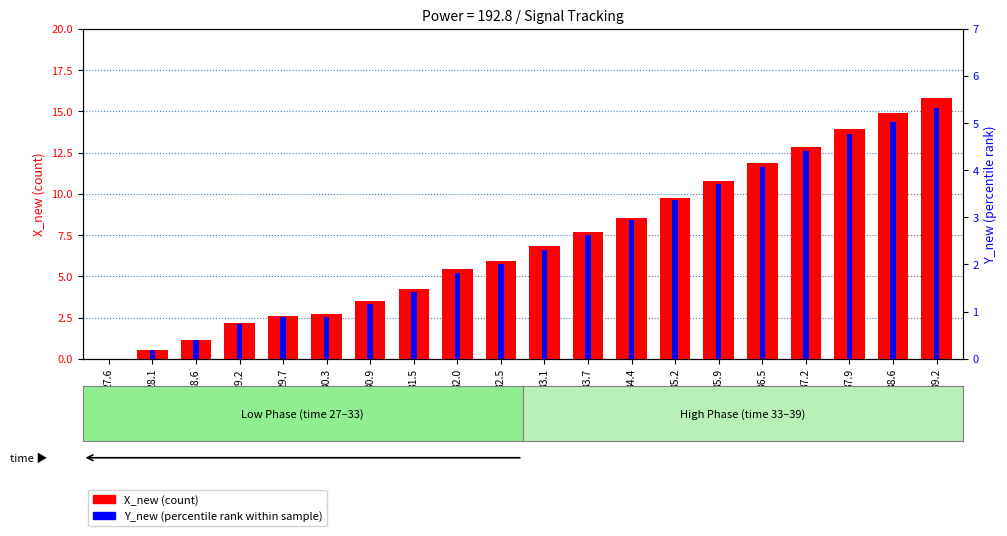

How many bars are there in total?

40